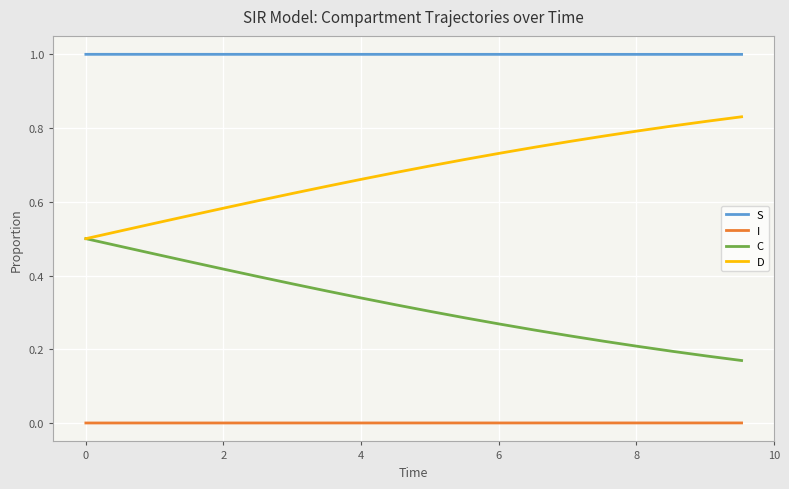

At how many categories does at least one series exceed 0?

20